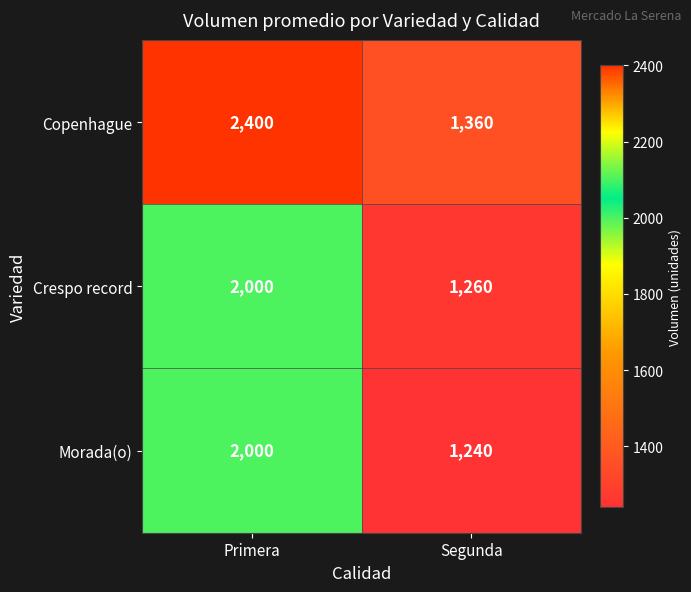

Rank the categories by Copenhague value from highest to lowest.

Primera, Segunda